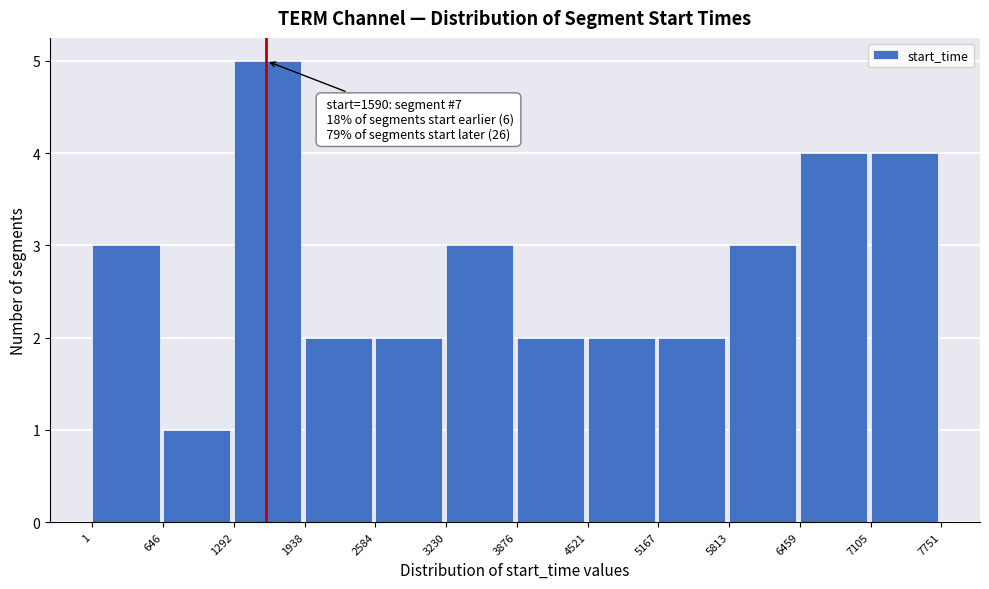

Over which range of the x-axis is the bar tallest?

1292 to 1938